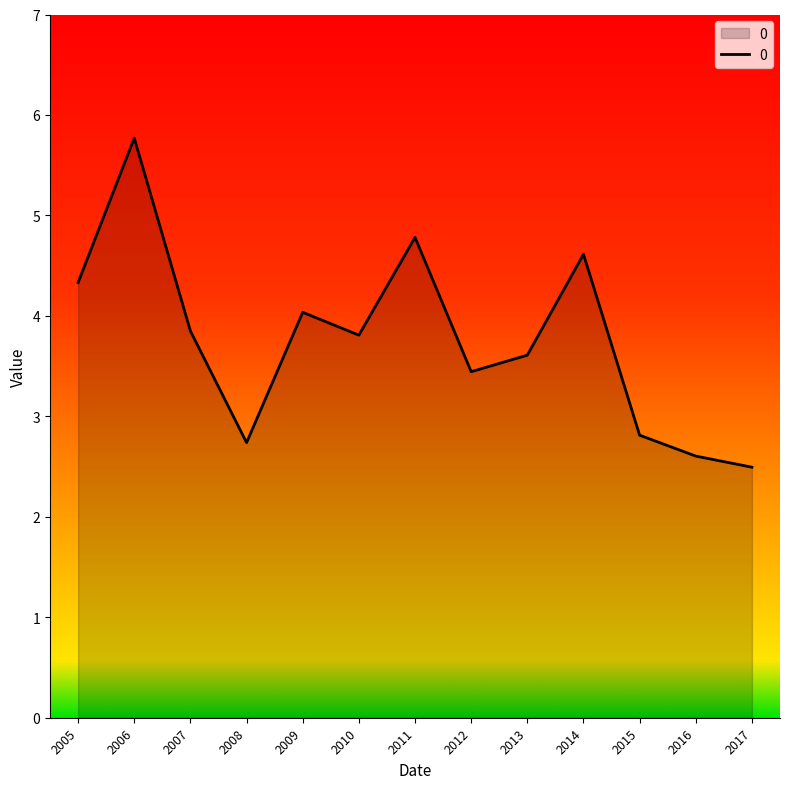

True or false: the data shows 4.0 at 2006.

False